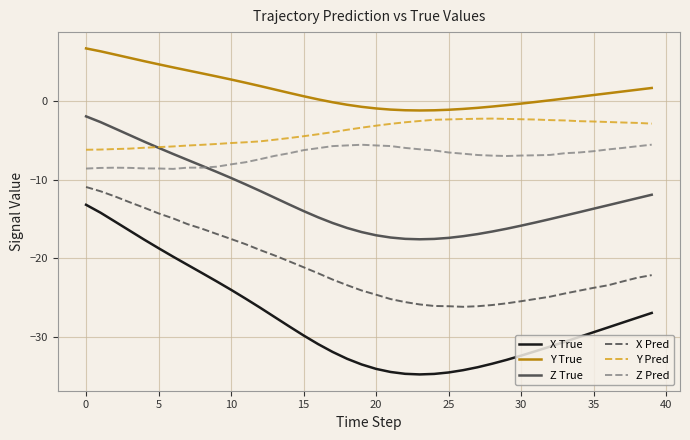

What are all the series names shown in the legend?

X True, Y True, Z True, X Pred, Y Pred, Z Pred